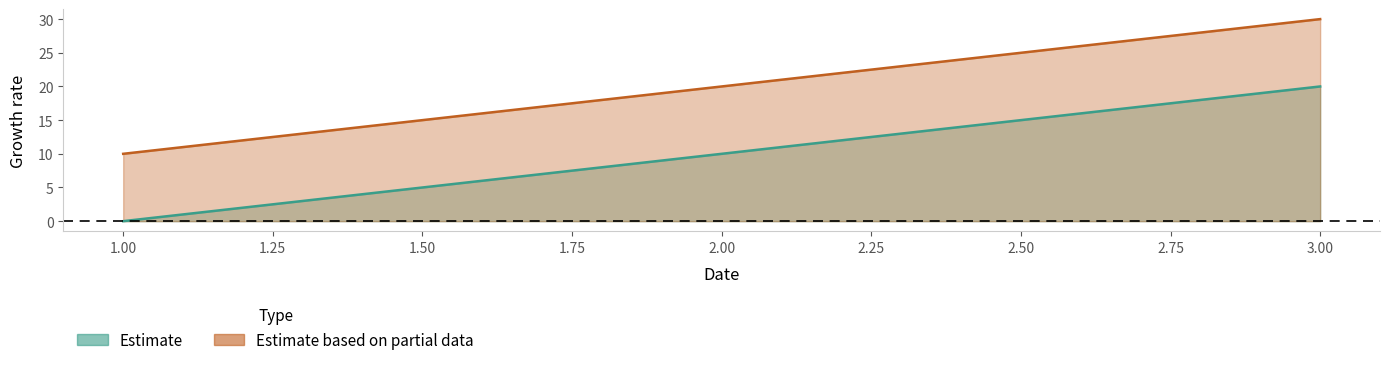

Rank the series at 3 from lowest to highest value.

e, l